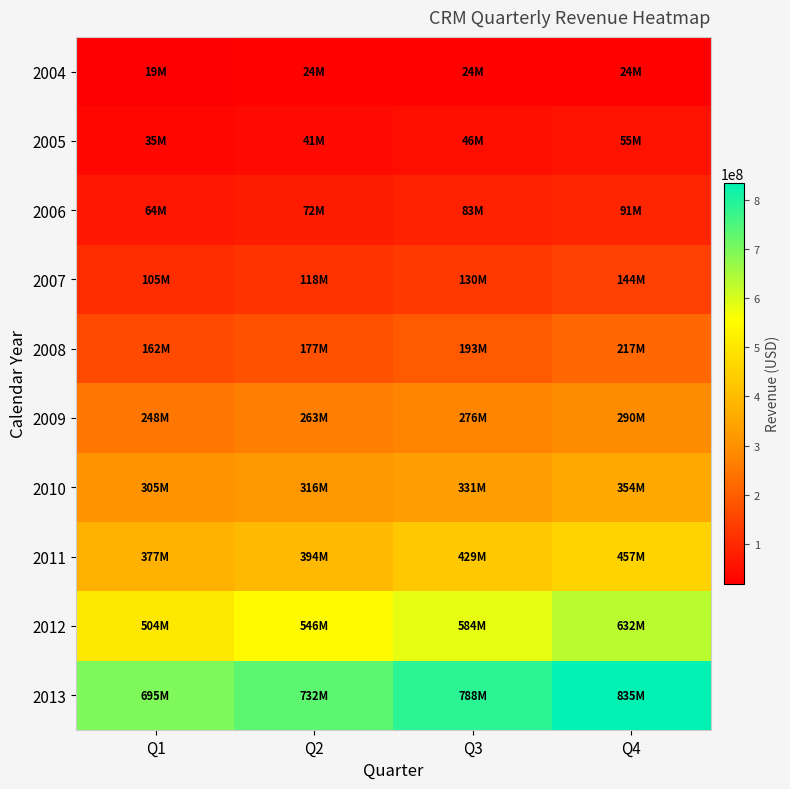

Count the number of categories in the chart.

4